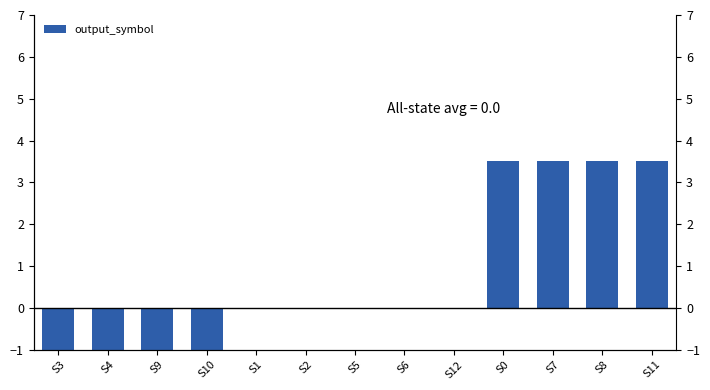

List the labels in order of value, largest first.

S0, S7, S8, S11, S1, S2, S5, S6, S12, S3, S4, S9, S10